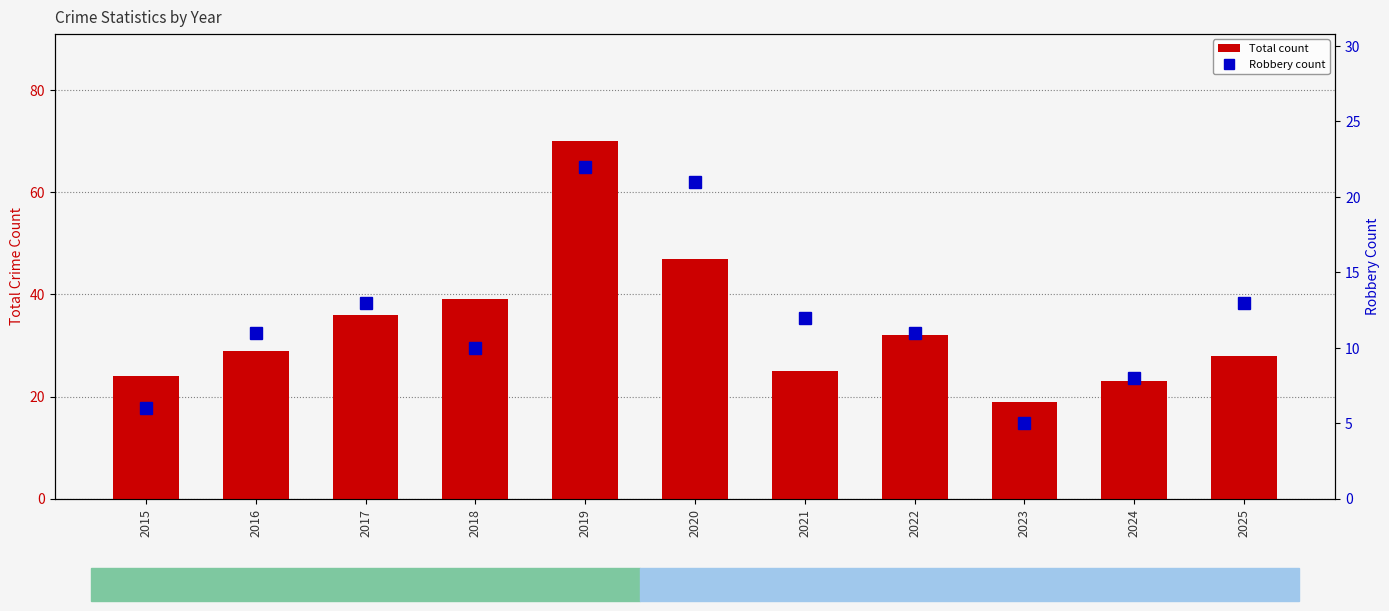

At which category is the sum across all series the highest?

2019